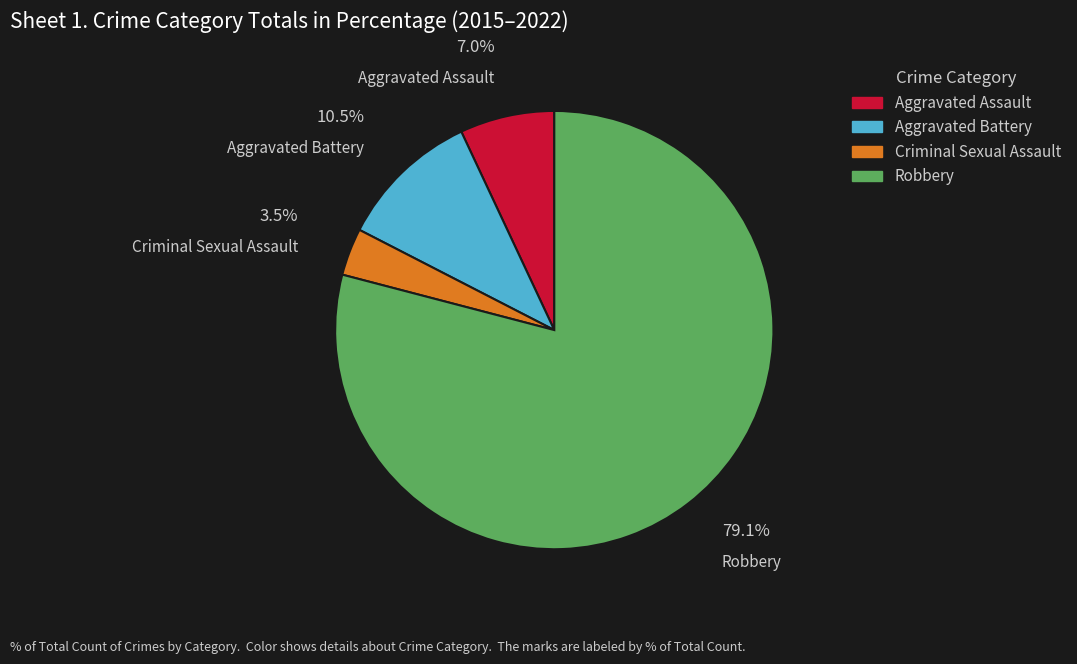

What is the majority slice?

Robbery